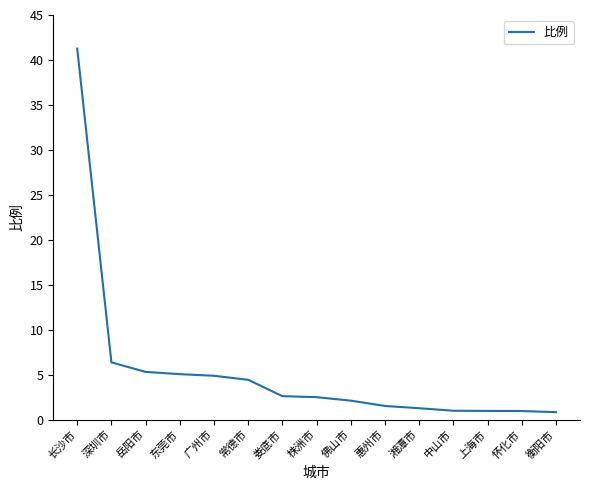

What is the difference between the maximum and minimum values?

40.4